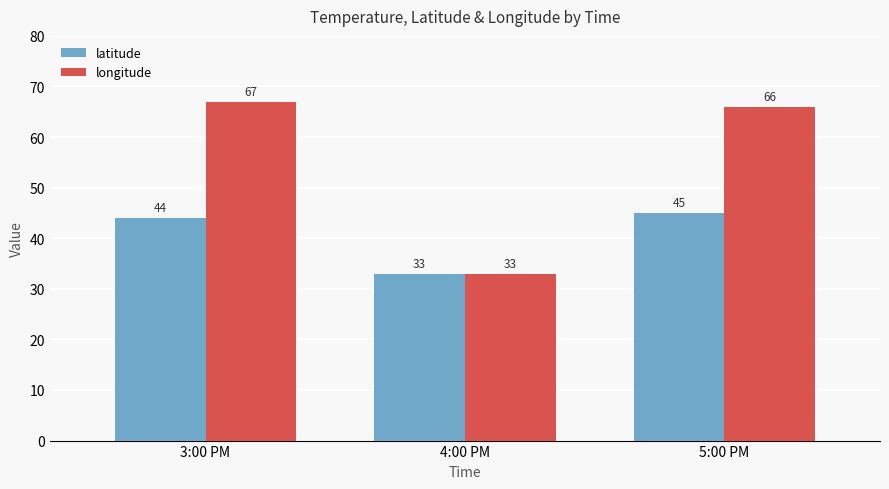

What is the sum of the latitude values at 5:00 PM and 3:00 PM?

89